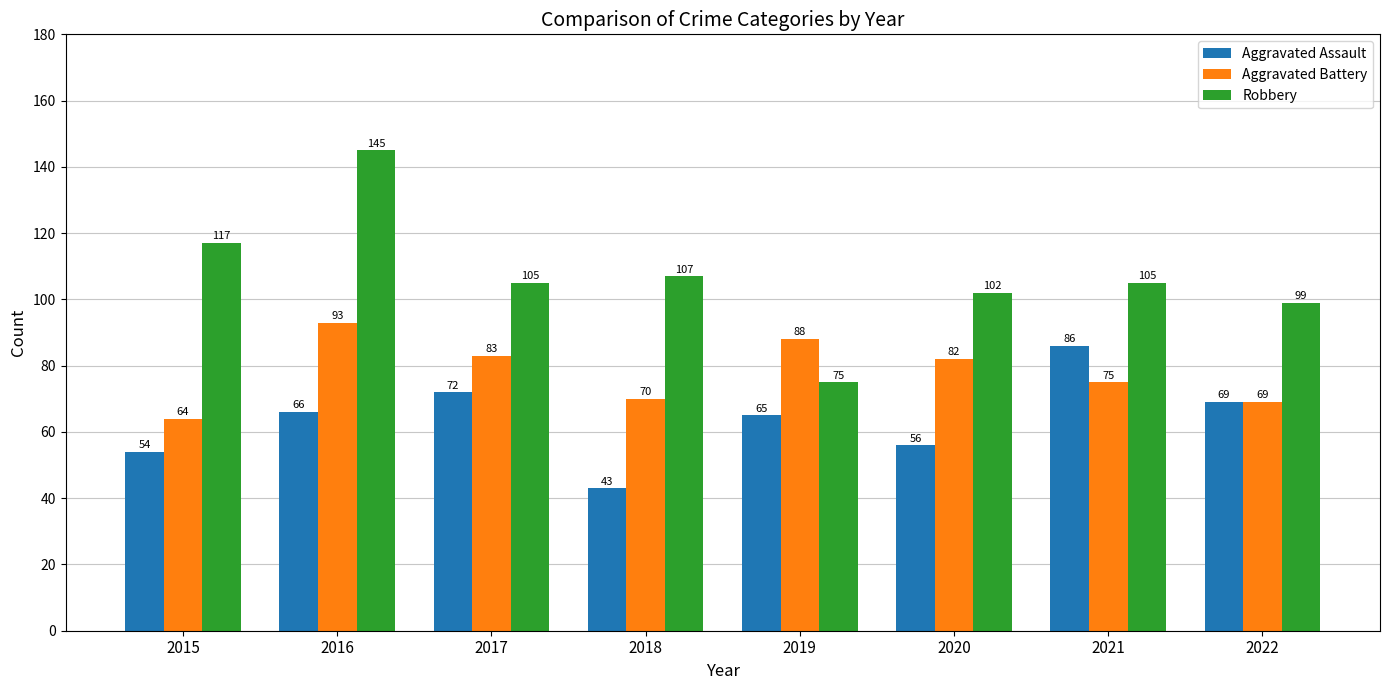

Which label corresponds to the largest value in the chart?

2016